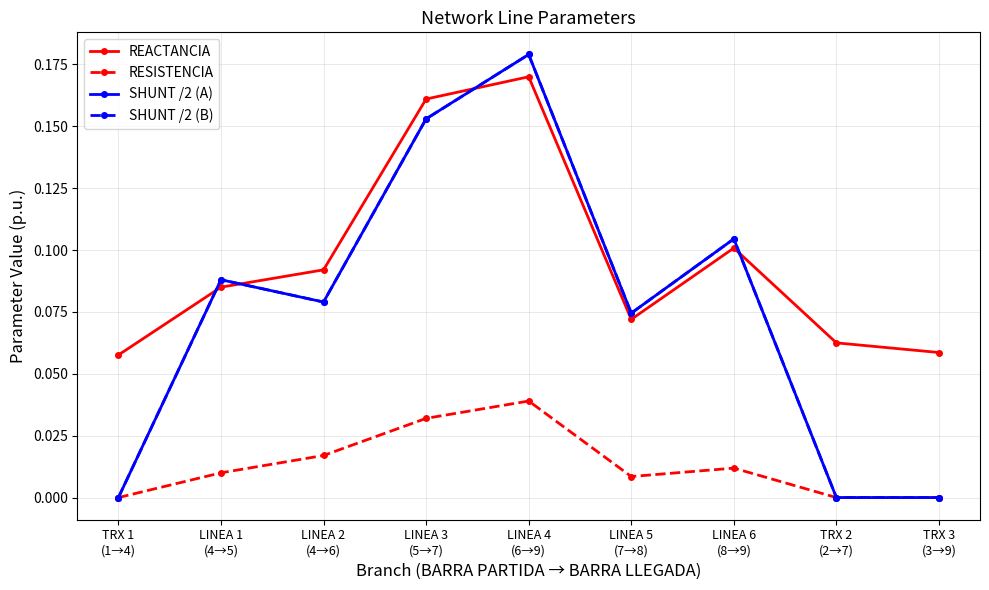

How many lines are shown in the chart?

4